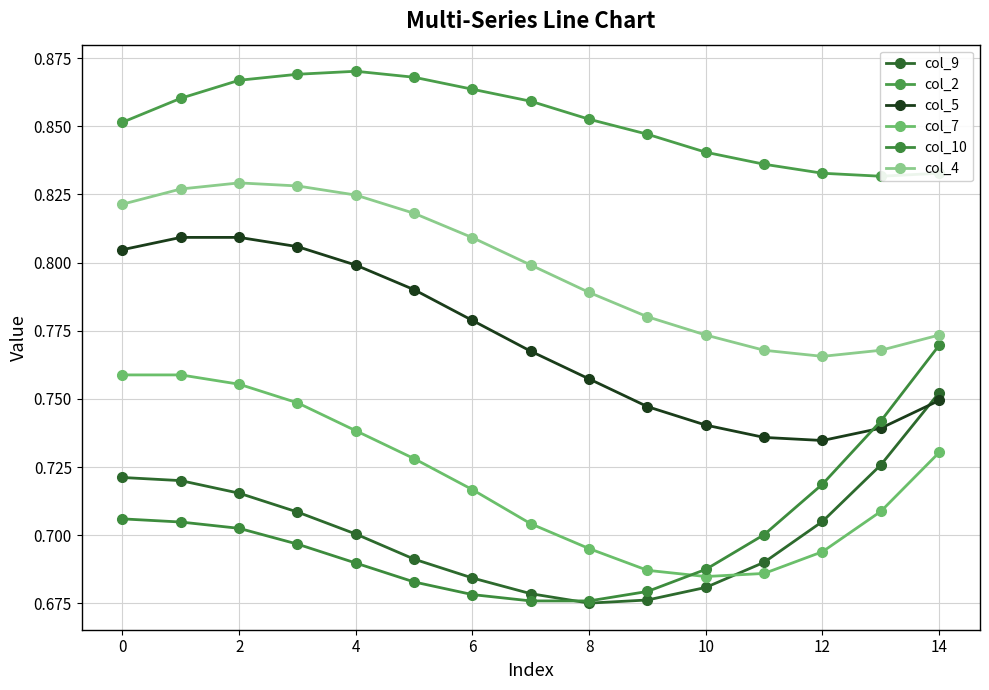

Does the chart display data point markers on the line(s)?

Yes